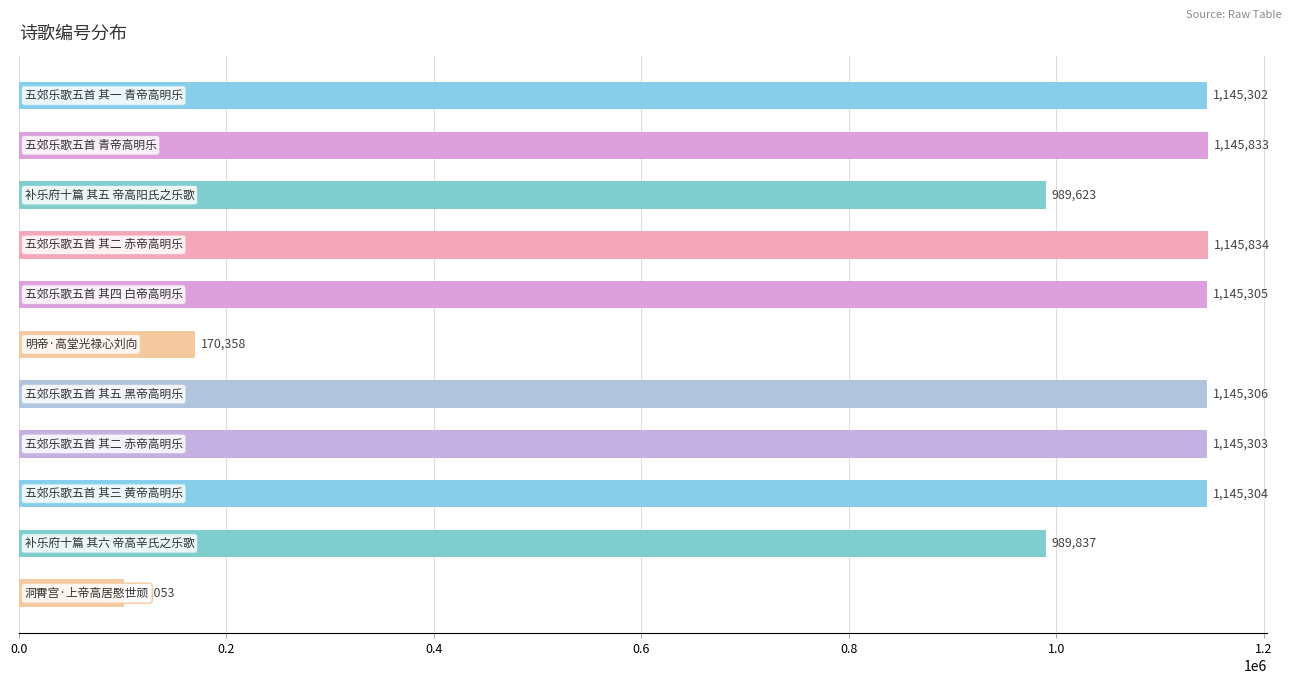

What is the value of the 10th bar from the top?

989837